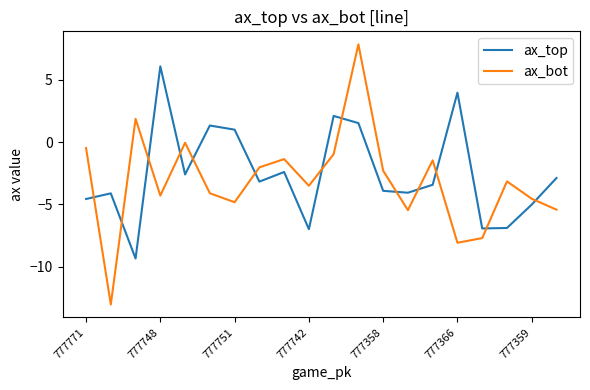

List the series in order of their peak value, highest first.

ax_bot, ax_top